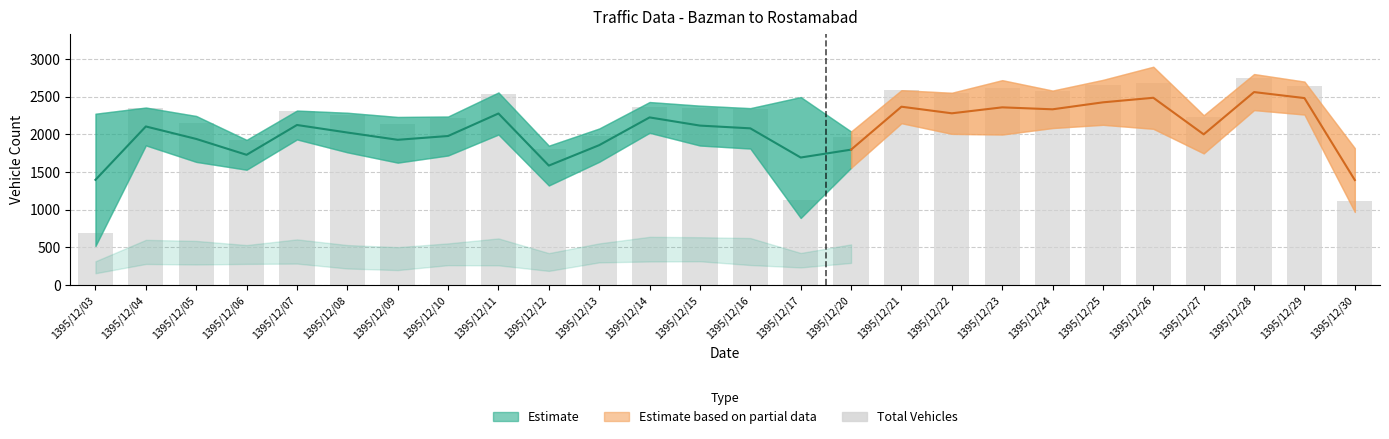

Rank the categories by value from highest to lowest.

1395/12/28, 1395/12/26, 1395/12/25, 1395/12/29, 1395/12/23, 1395/12/21, 1395/12/24, 1395/12/22, 1395/12/11, 1395/12/14, 1395/12/04, 1395/12/15, 1395/12/16, 1395/12/07, 1395/12/08, 1395/12/27, 1395/12/10, 1395/12/05, 1395/12/09, 1395/12/13, 1395/12/20, 1395/12/06, 1395/12/12, 1395/12/17, 1395/12/30, 1395/12/03